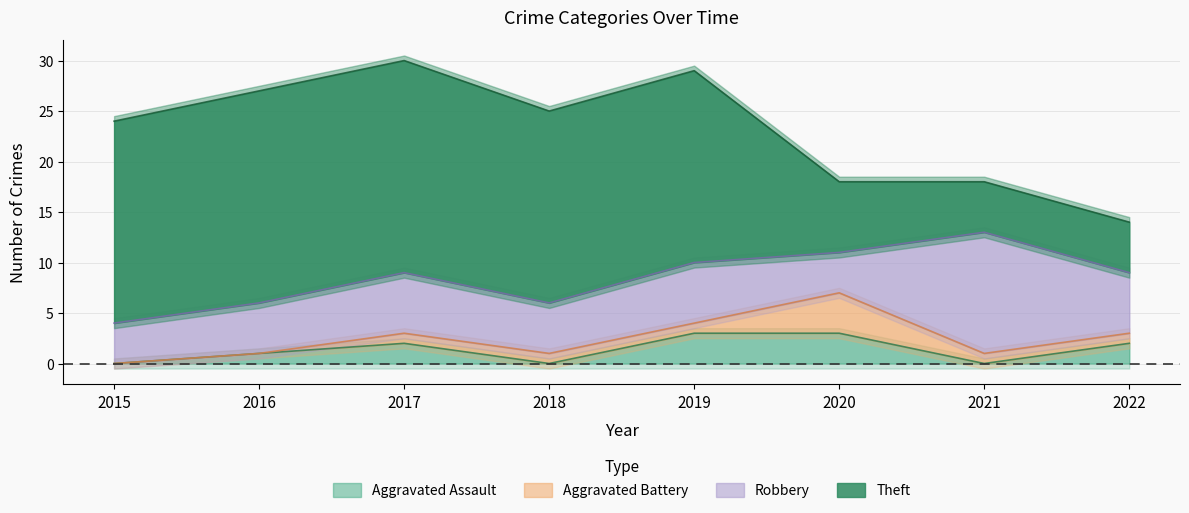

Which category has the lowest value in the Theft series?

2021